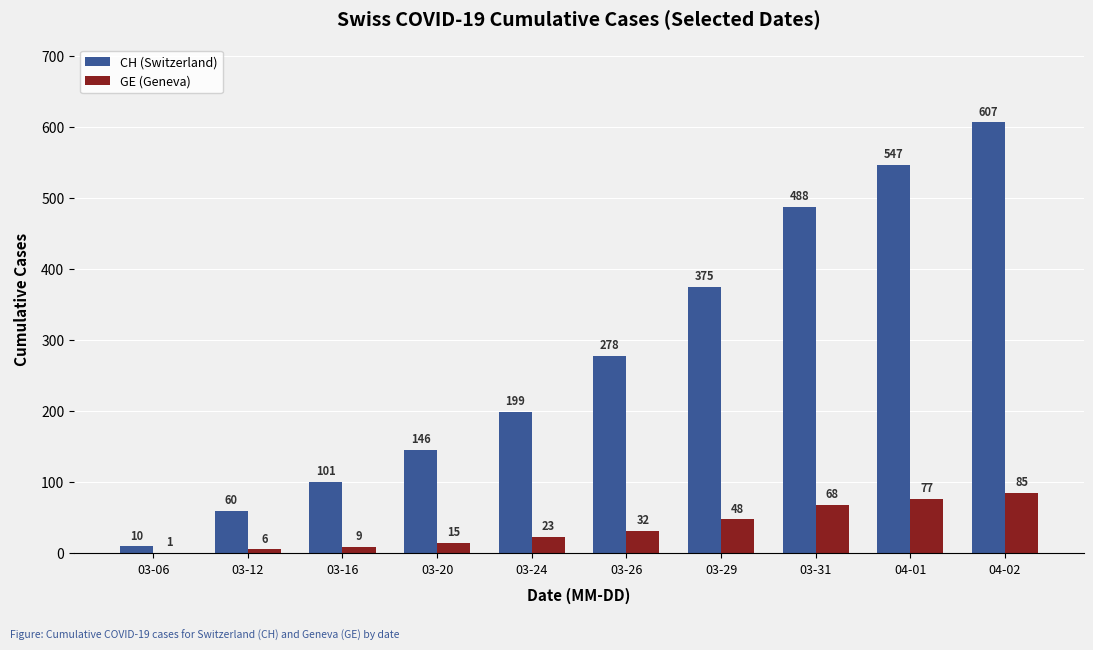

What are all the series names shown in the legend?

CH (Switzerland), GE (Geneva)